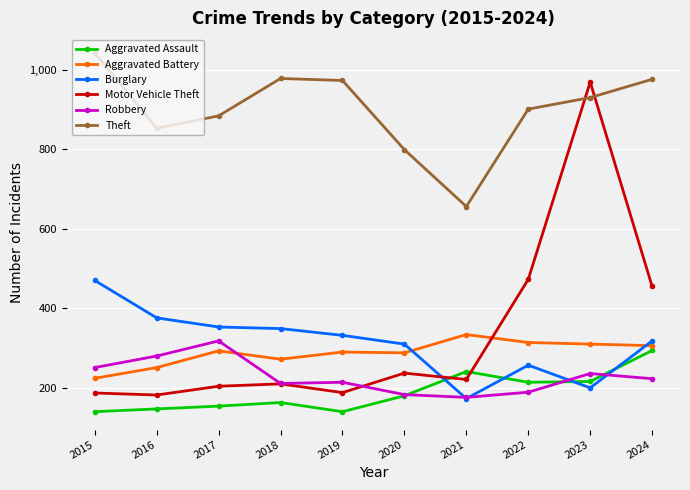

Does the chart display data point markers on the line(s)?

Yes